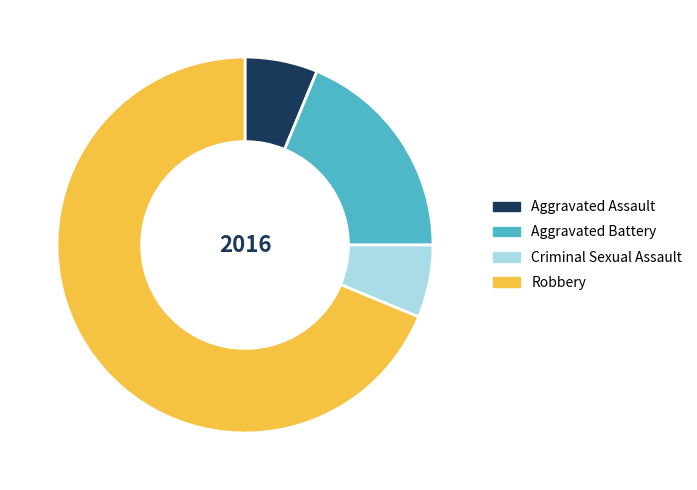

Combined, do Aggravated Assault and Robbery account for over 50%?

Yes